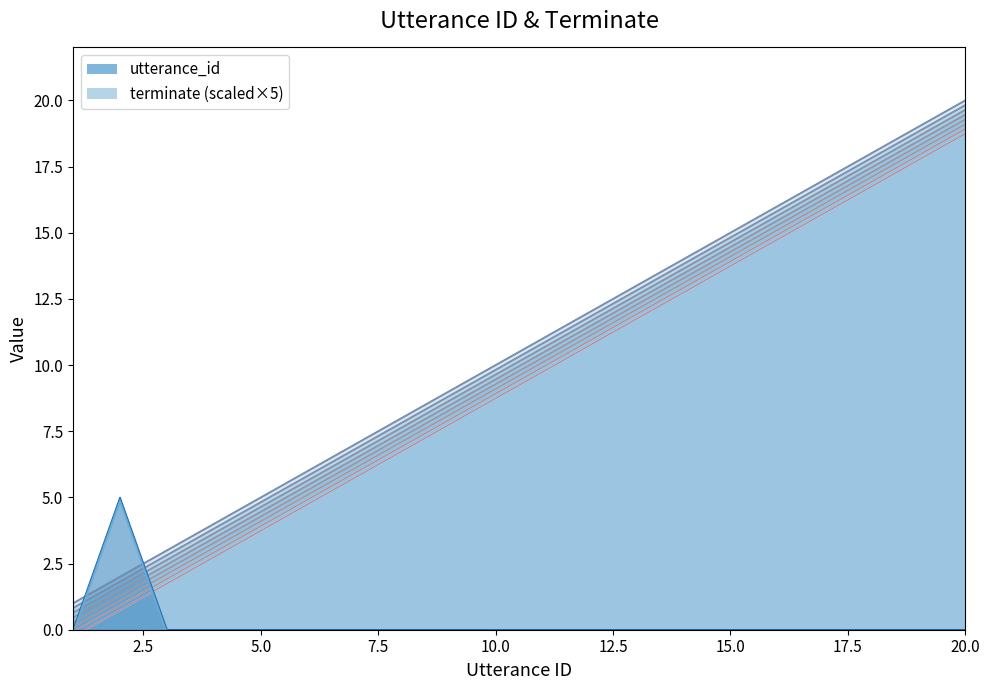

What is the maximum value shown in the chart?

20